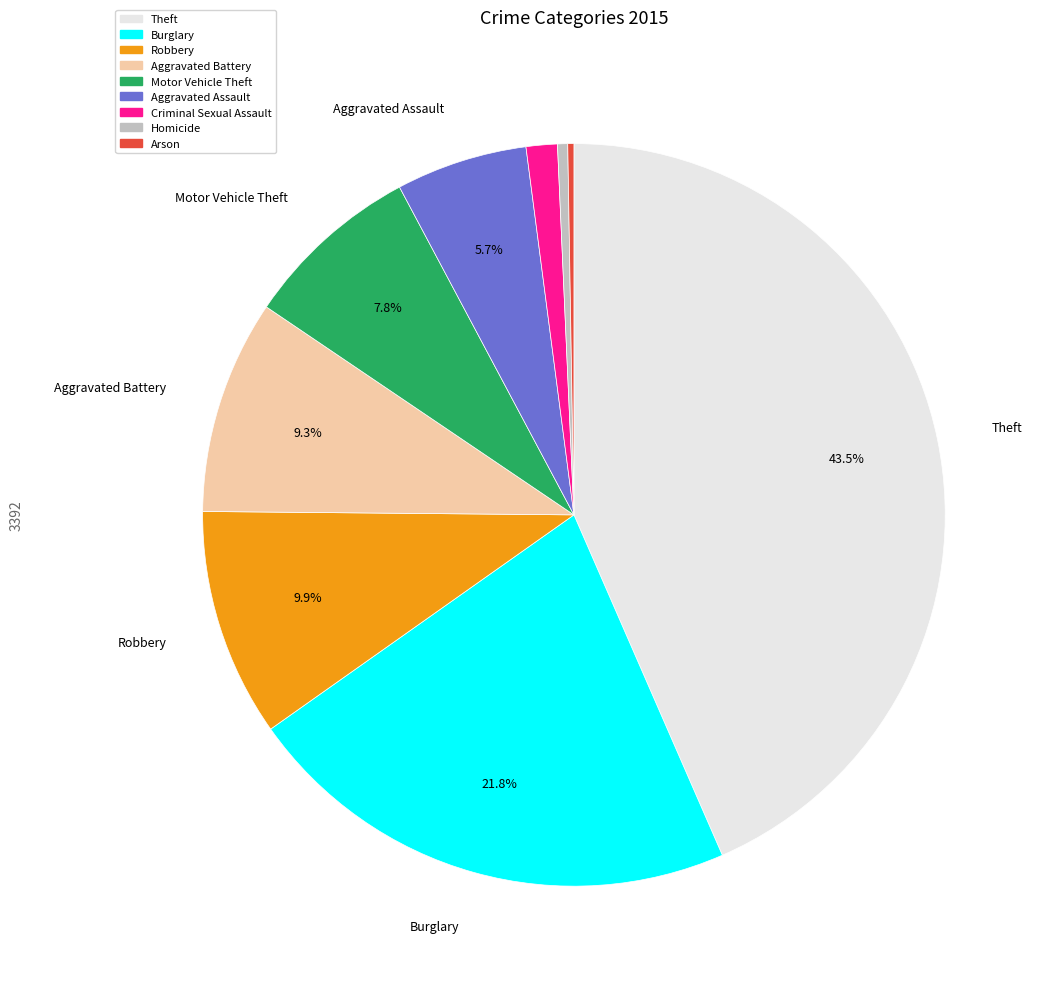

Is there a majority slice in this chart?

No